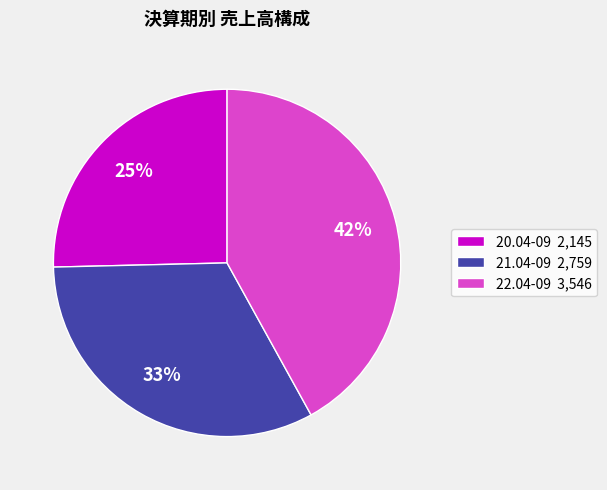

Approximately how many times larger is the value at 22.04-09 compared to 21.04-09?

1.3